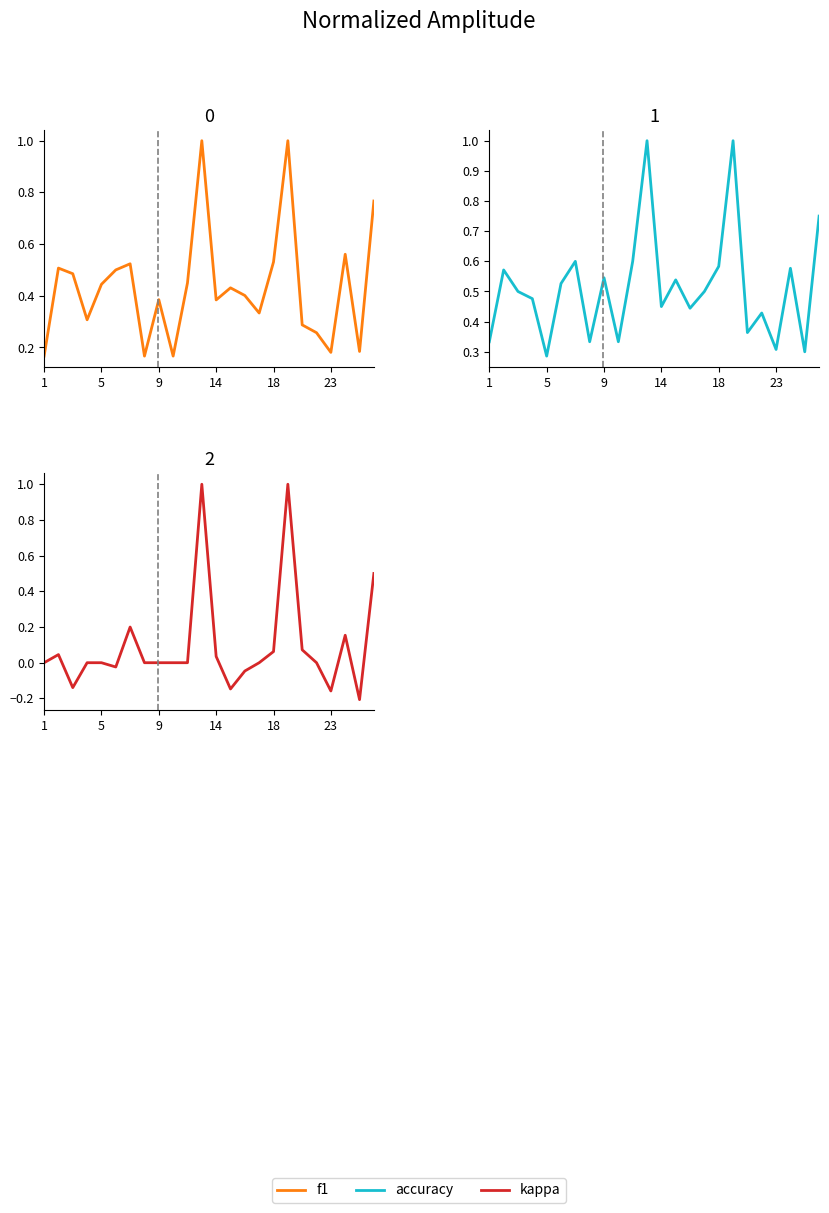

Is the value of kappa at 13 greater than the value of f1 at 19?

No